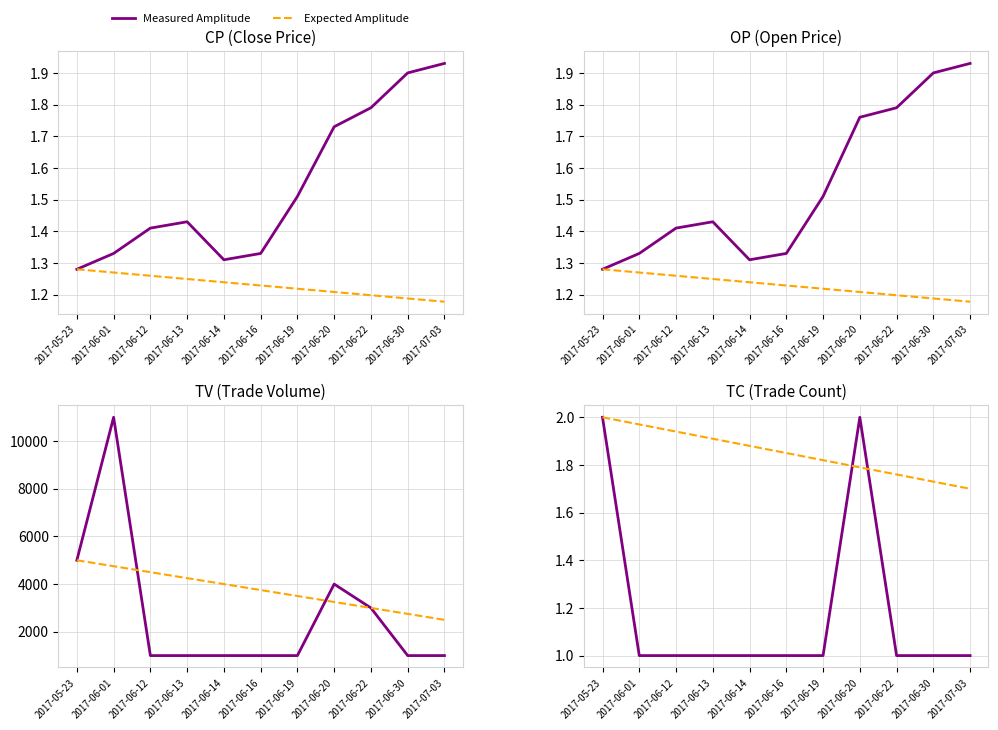

Reading left to right, extract all data points from this chart.

Measured Amplitude: 2.0	1.0	1.0	1.0	1.0	1.0	1.0	2.0	1.0	1.0	1.0
Expected Amplitude: 2.0	2.0	1.9	1.9	1.9	1.9	1.8	1.8	1.8	1.7	1.7